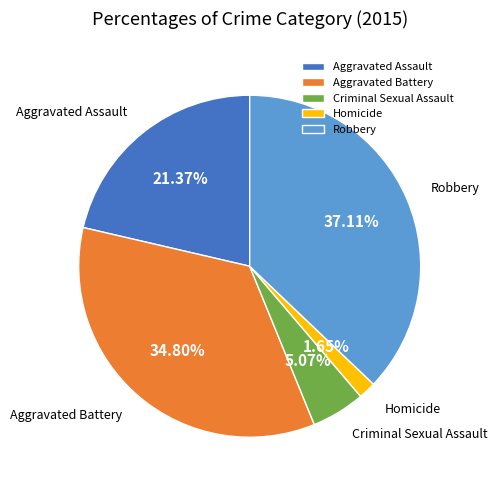

Is it true that Aggravated Assault is 15% of the pie?

False